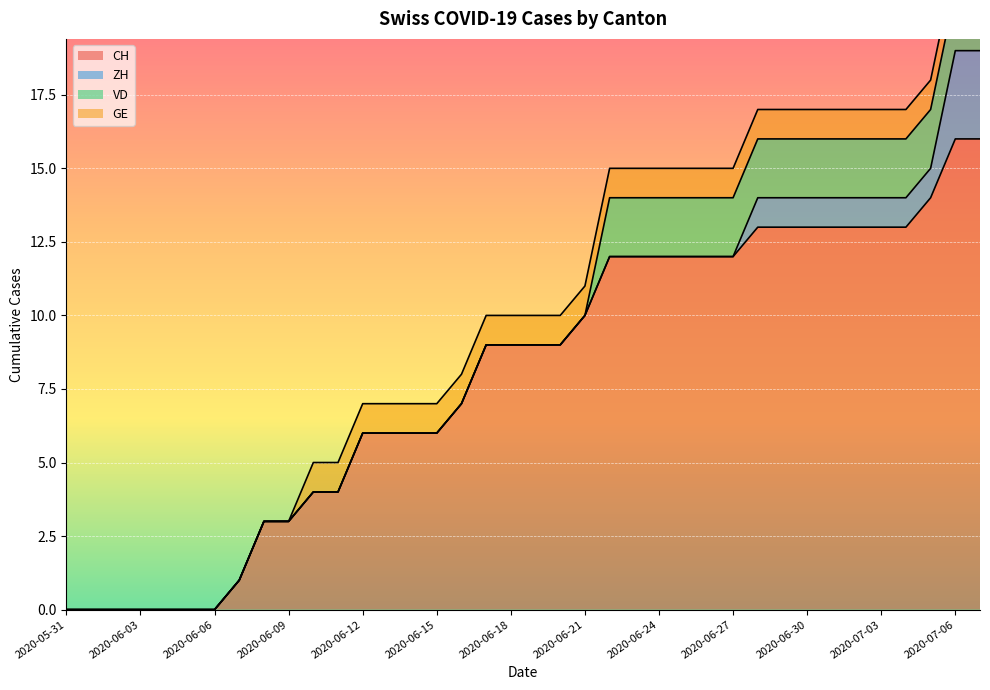

True or false: CH has a value of 13 at 2020-07-03.

True